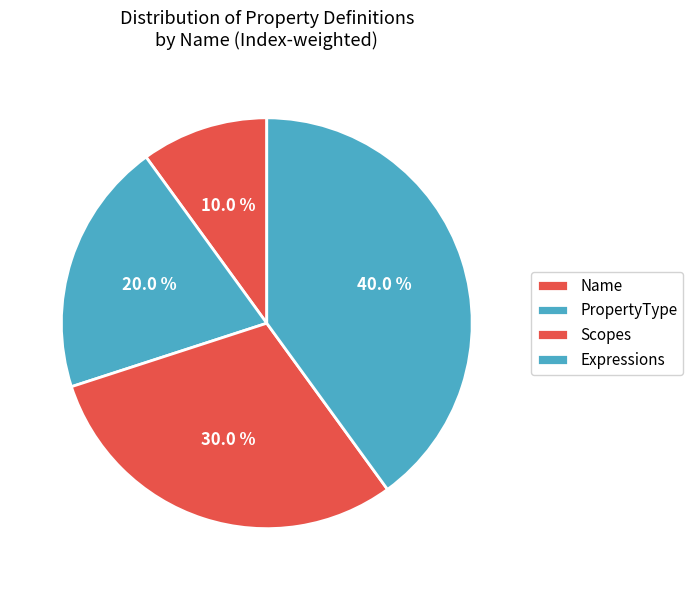

Is PropertyType the majority of the pie?

No